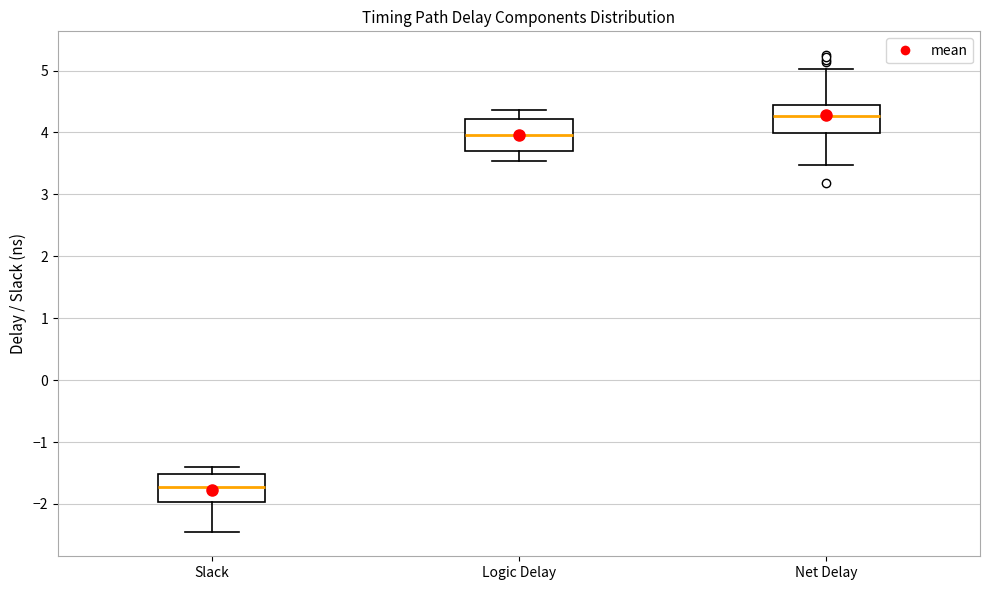

Reading left to right, transcribe this box plot: for each box, give where its median line is, the range the box spans, and where its two whiskers end, as read against the y-axis. The values are not printed on the chart, so give them approximately, as read against the axis.

Slack: median -1.7, box -2.0 to -1.5, whiskers -2.5 to -1.4
Logic Delay: median 4.0, box 3.7 to 4.2, whiskers 3.5 to 4.4
Net Delay: median 4.3, box 4.0 to 4.4, whiskers 3.5 to 5.0